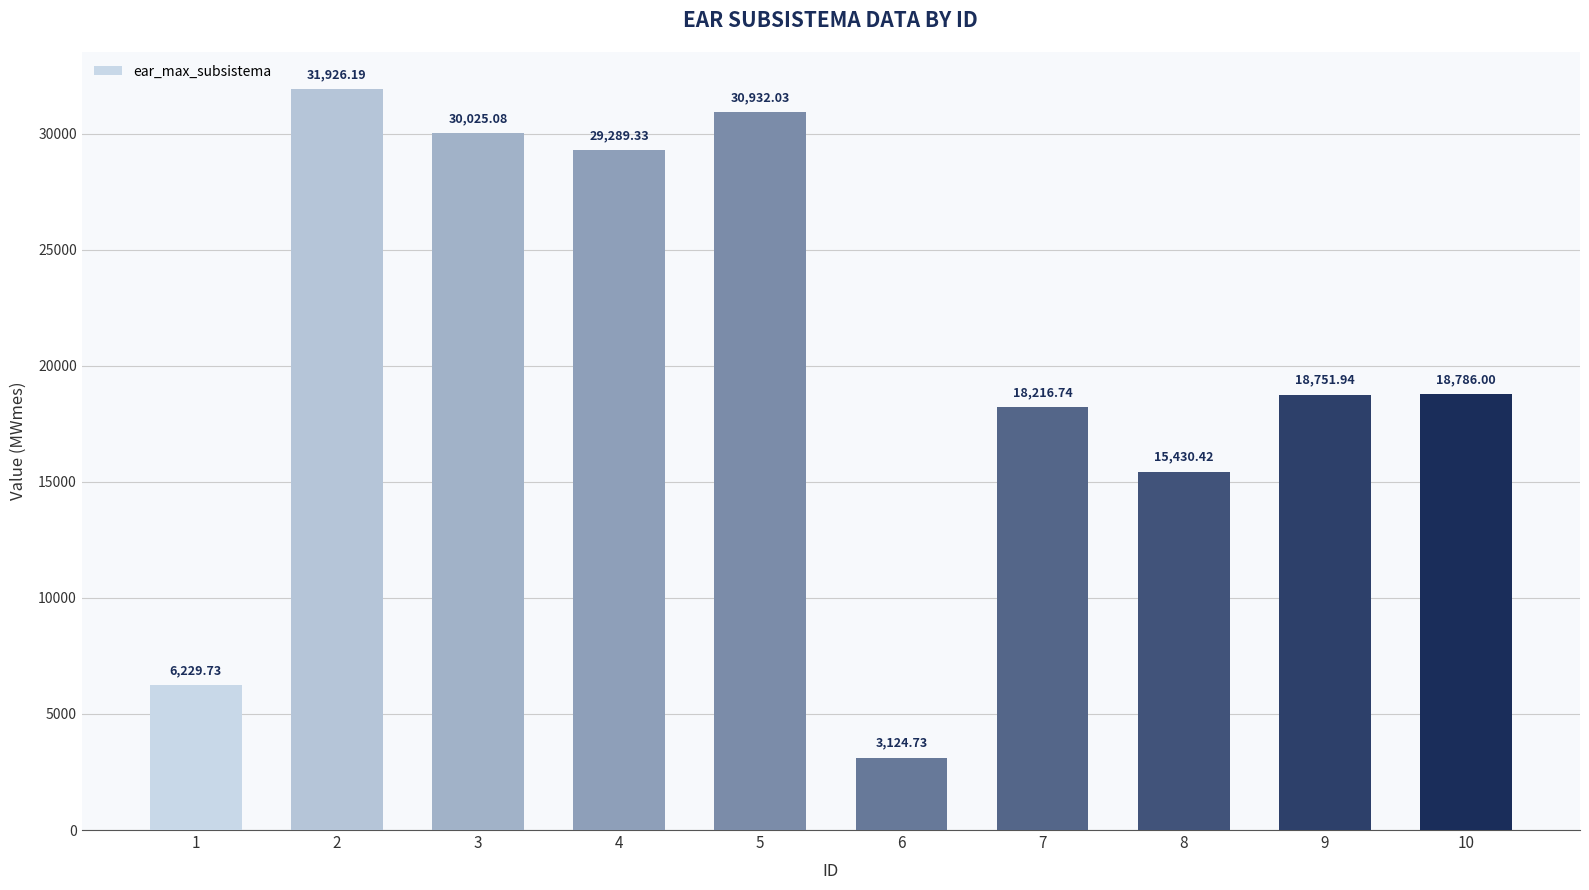

Reading left to right, extract all data points from this chart.

6229.7	31926.2	30025.1	29289.3	30932.0	3124.7	18216.7	15430.4	18751.9	18786.0